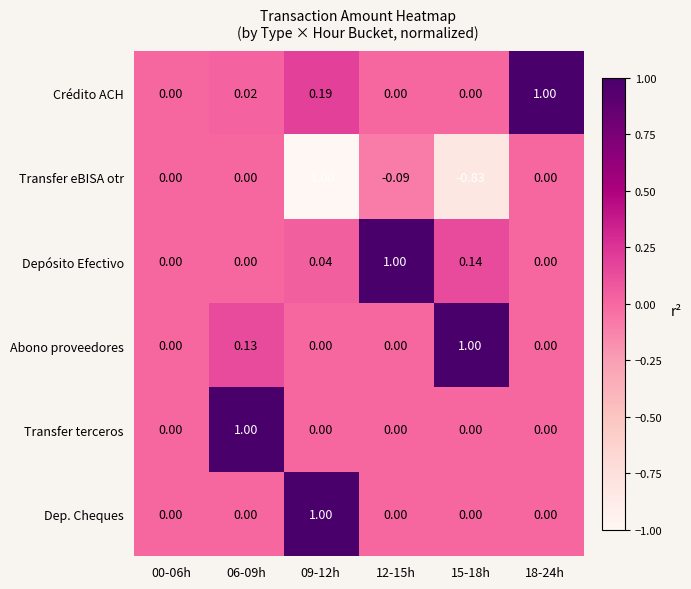

What is the total value across all series at 18-24h?

1.0